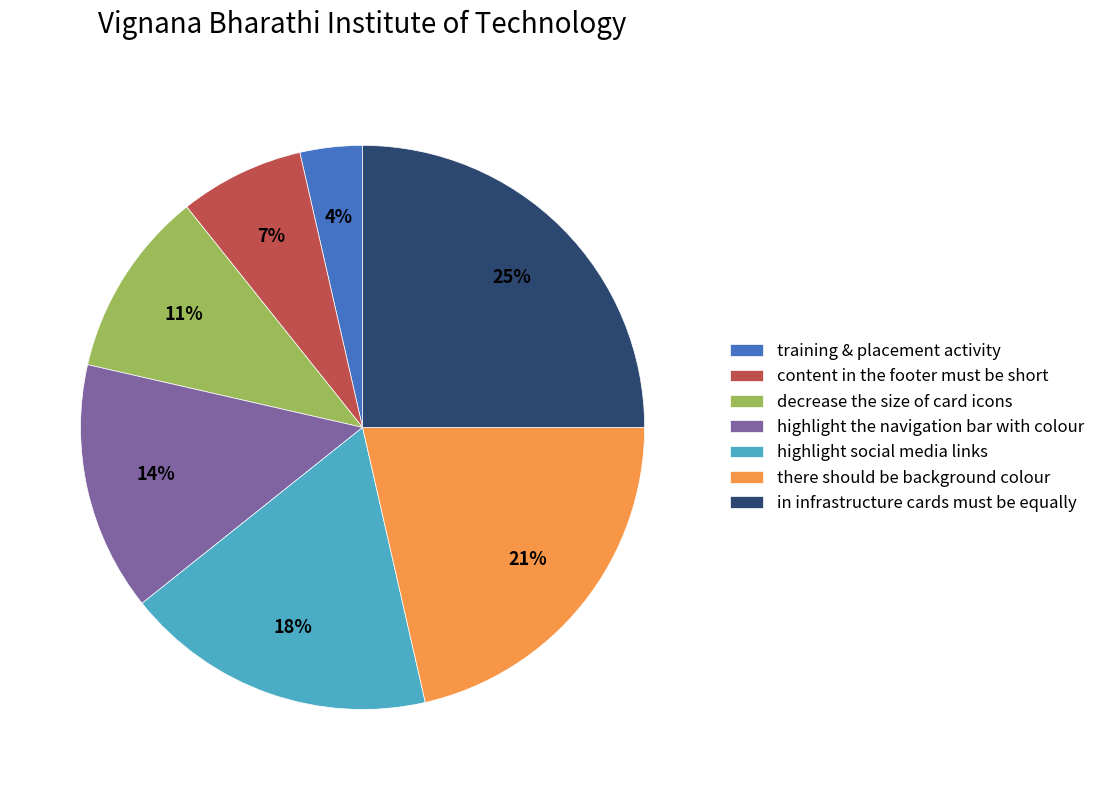

Which category has the smallest portion of the pie?

training & placement activity